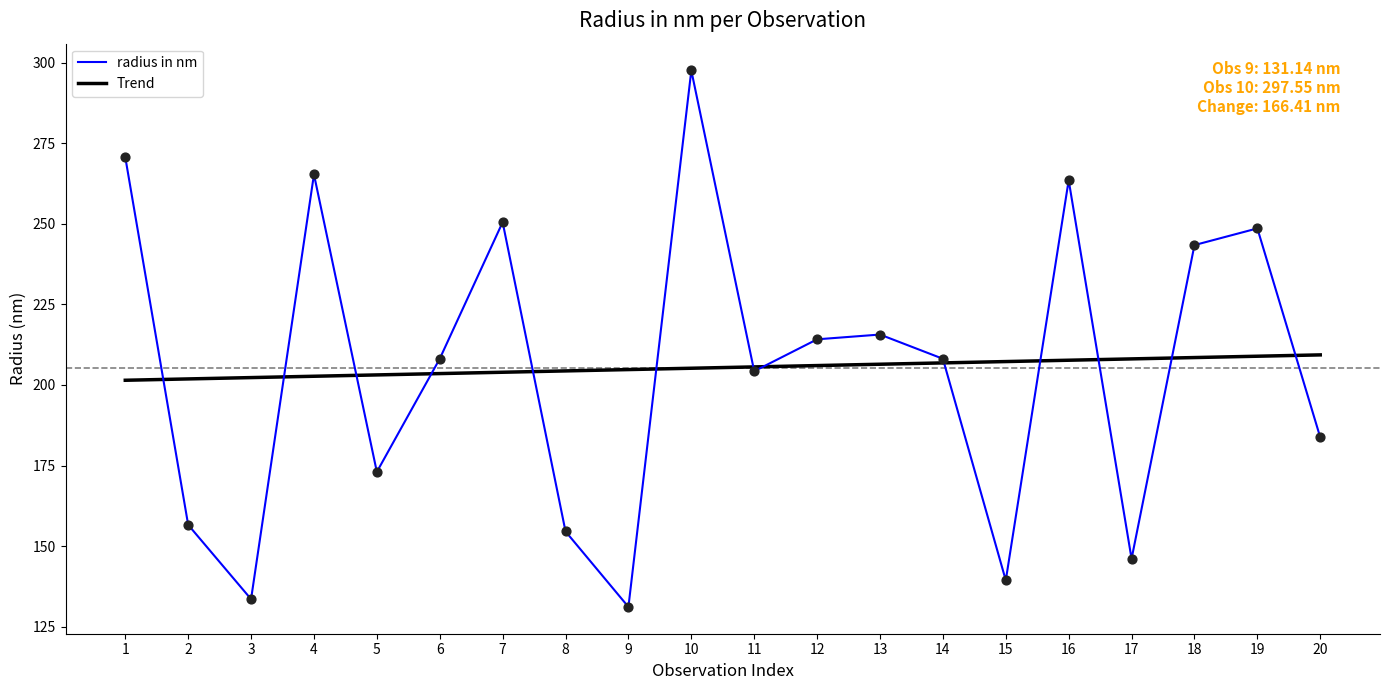

What are all the series names shown in the legend?

radius in nm, Trend